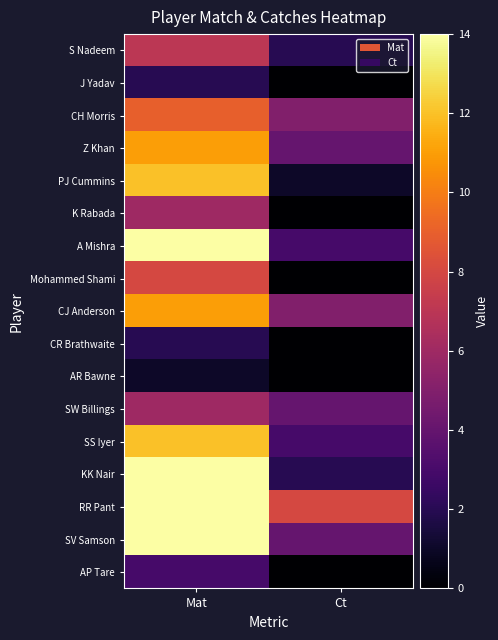

Reading left to right, what are all the values shown in this chart?

S Nadeem: Mat=7	Ct=2
J Yadav: Mat=2	Ct=0
CH Morris: Mat=9	Ct=5
Z Khan: Mat=11	Ct=4
PJ Cummins: Mat=12	Ct=1
K Rabada: Mat=6	Ct=0
A Mishra: Mat=14	Ct=3
Mohammed Shami: Mat=8	Ct=0
CJ Anderson: Mat=11	Ct=5
CR Brathwaite: Mat=2	Ct=0
AR Bawne: Mat=1	Ct=0
SW Billings: Mat=6	Ct=4
SS Iyer: Mat=12	Ct=3
KK Nair: Mat=14	Ct=2
RR Pant: Mat=14	Ct=8
SV Samson: Mat=14	Ct=4
AP Tare: Mat=3	Ct=0